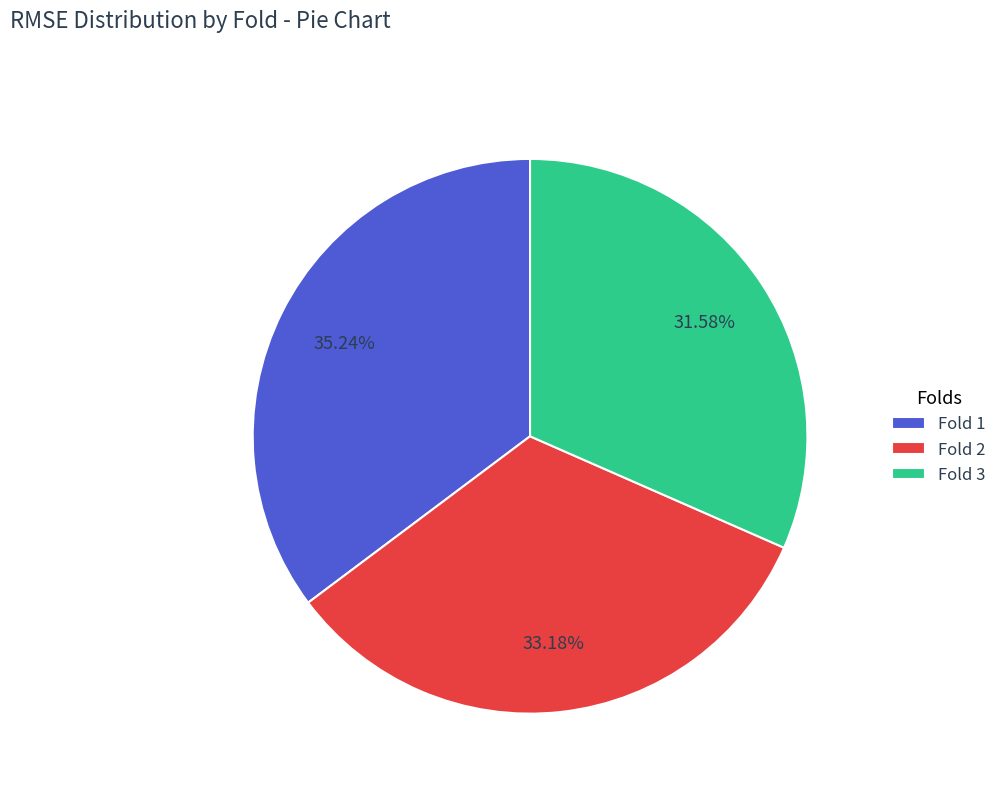

Approximately how many times larger is the value at Fold 2 compared to Fold 1?

0.9